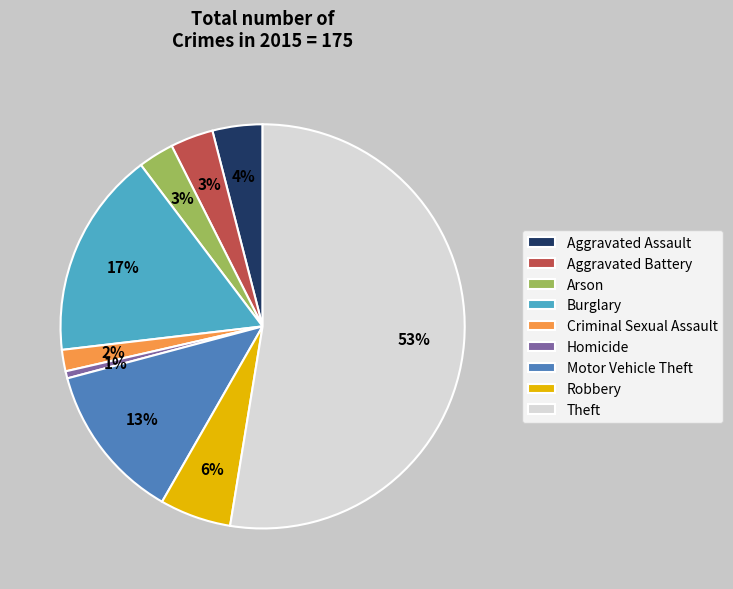

To the nearest percent, what portion does Aggravated Battery represent?

3%